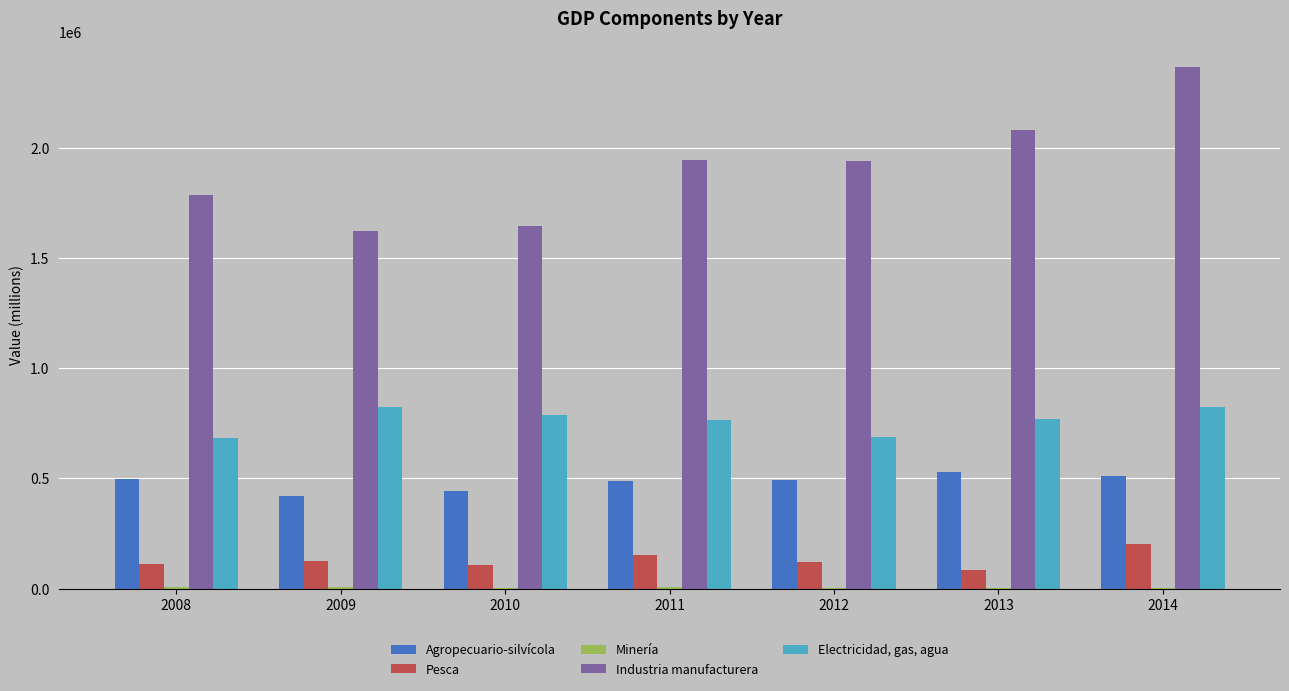

The value of Industria manufacturera at 2010 is 1643719. True or false?

True